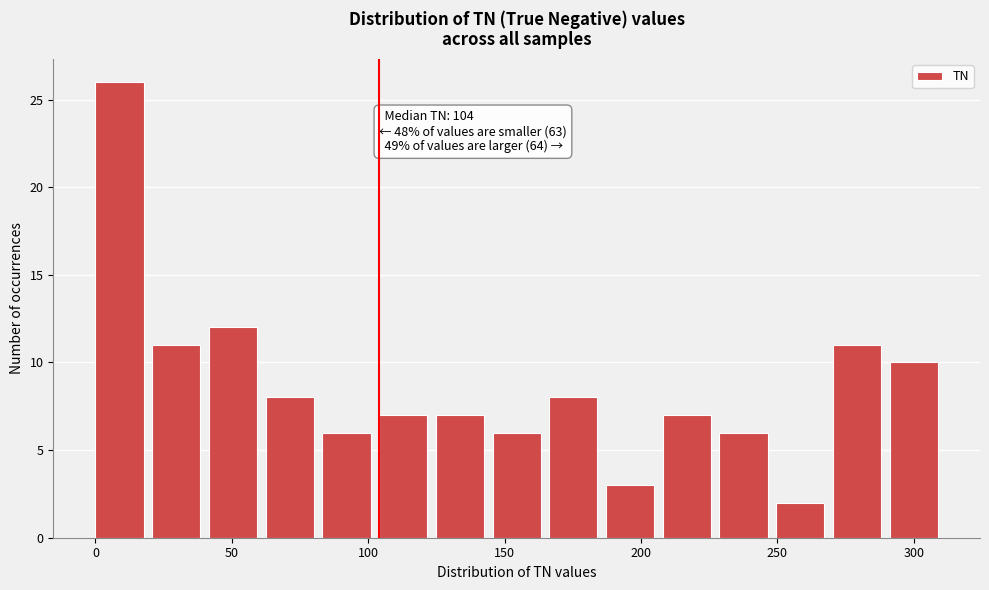

Over which range of the x-axis is the bar tallest?

0 to 20